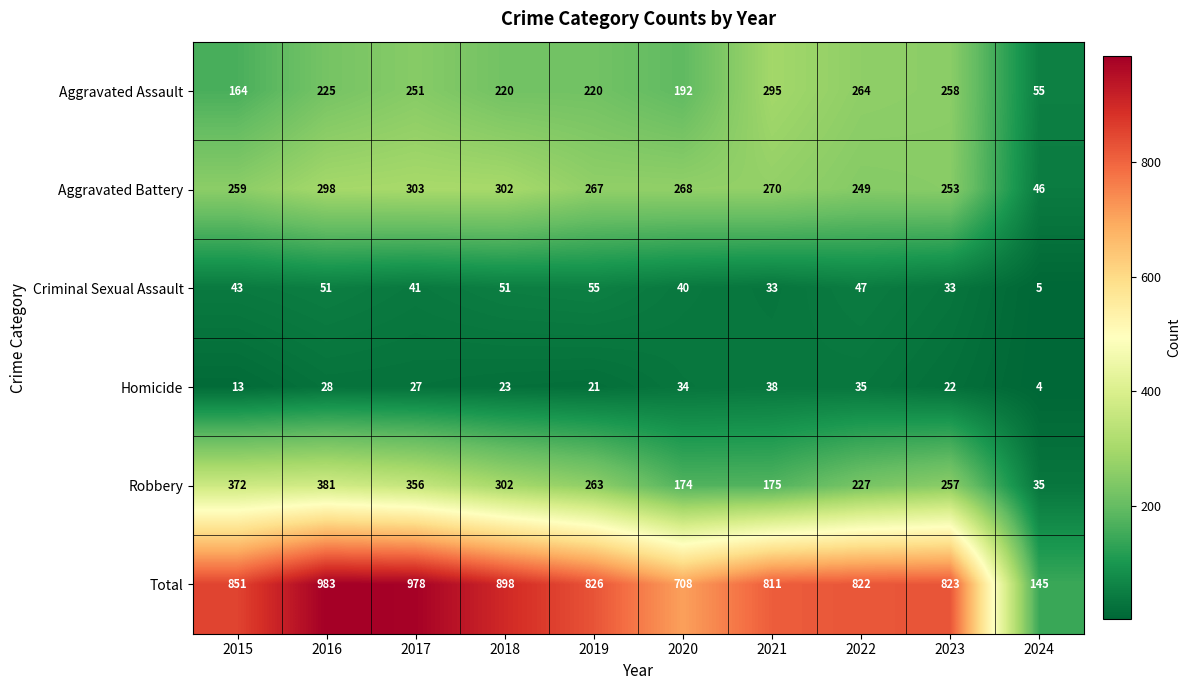

What is the total value across all series at 2021?

1622